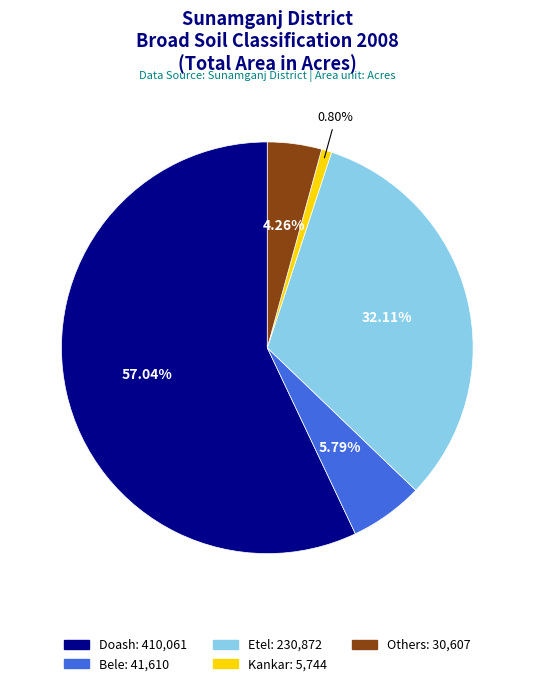

Approximately how many times larger is the value at Doash compared to Etel?

1.8